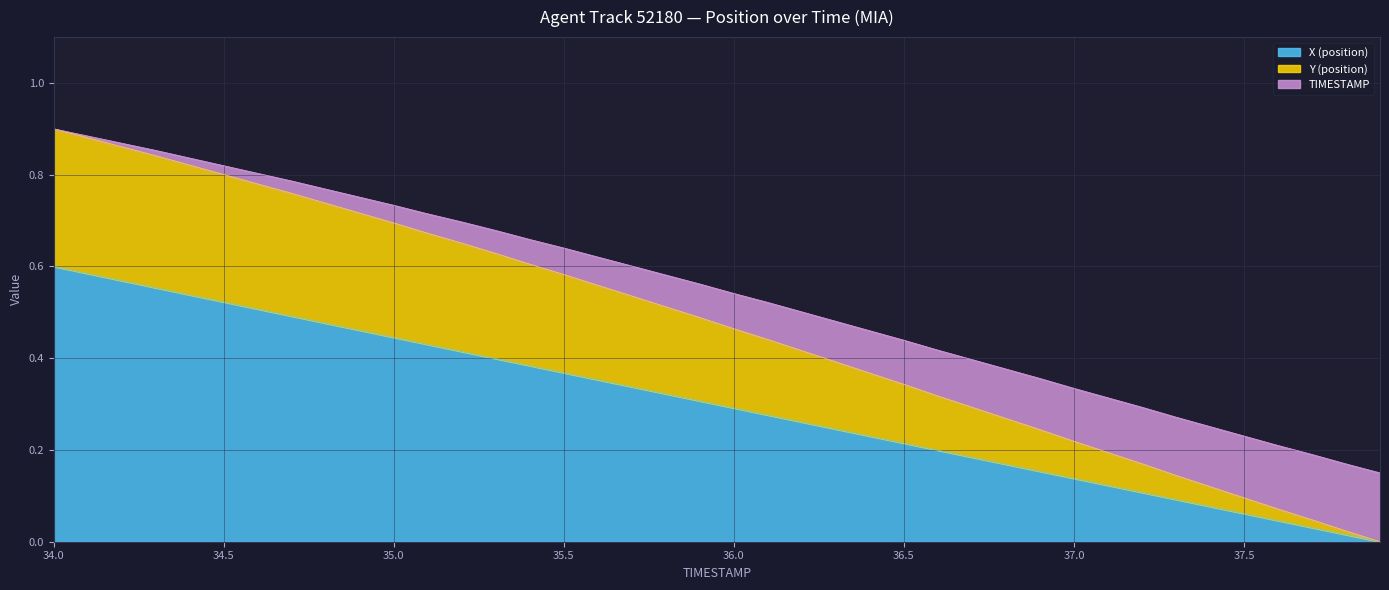

What is the value of the TIMESTAMP point at the 7th from the left?

0.8